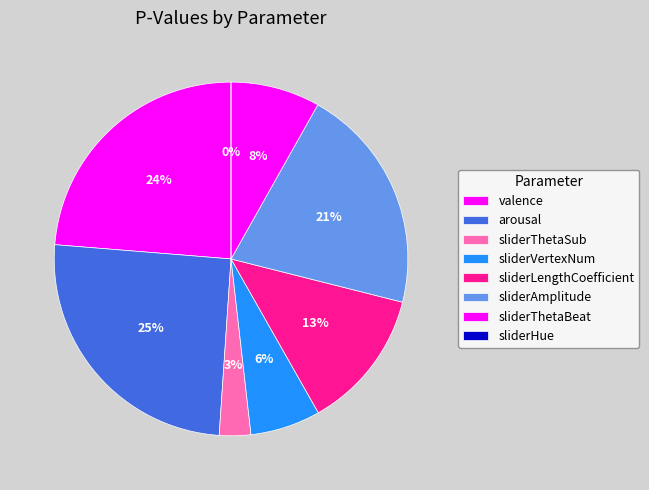

Is there a majority slice in this chart?

No